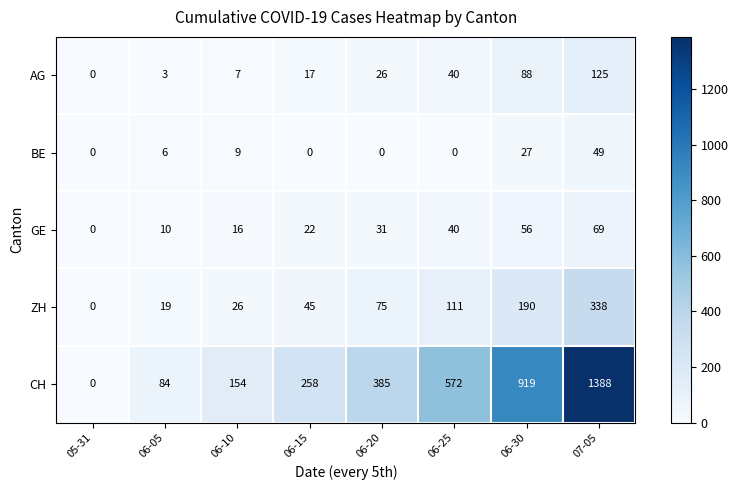

Read the AG value at 06-30.

88